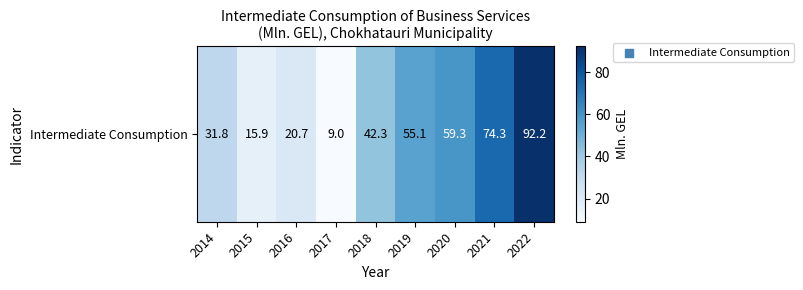

List the labels in order of value, largest first.

2022, 2021, 2020, 2019, 2018, 2014, 2016, 2015, 2017